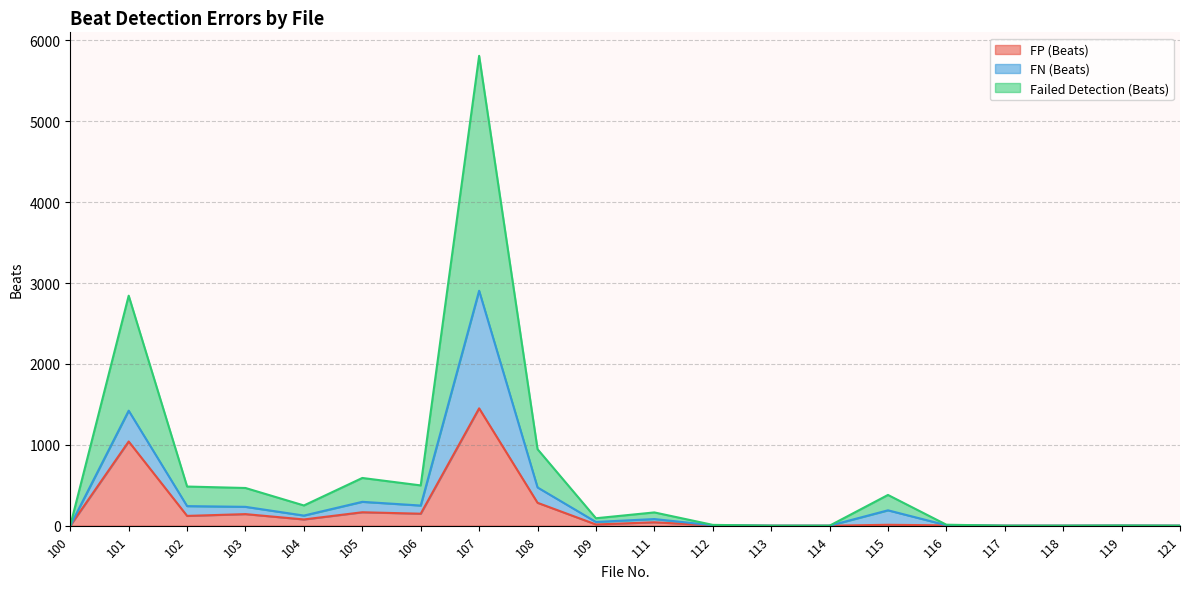

Does the chart have visible grid lines?

Yes